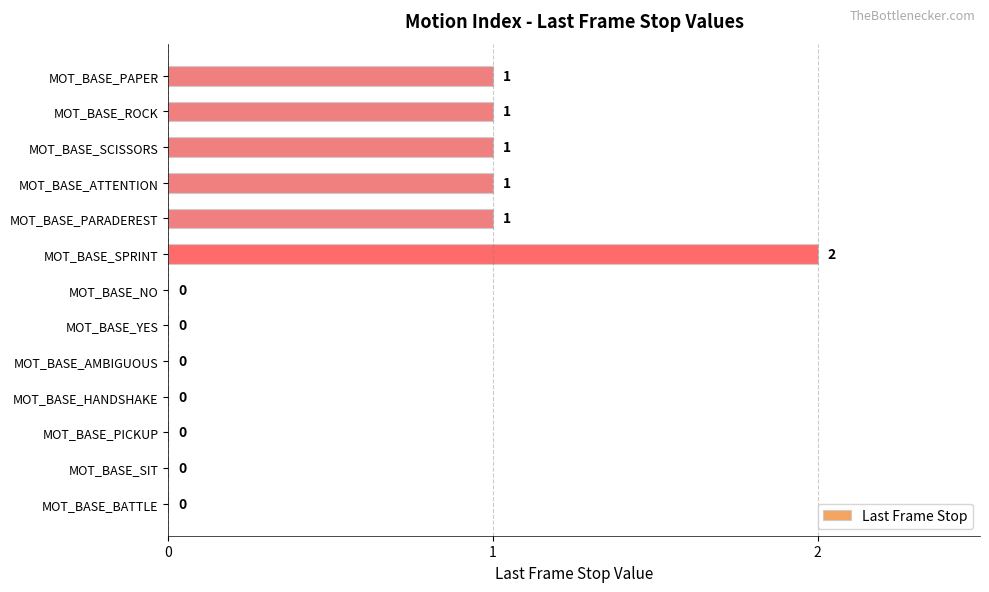

True or false: the data shows 0 at MOT_BASE_BATTLE.

True